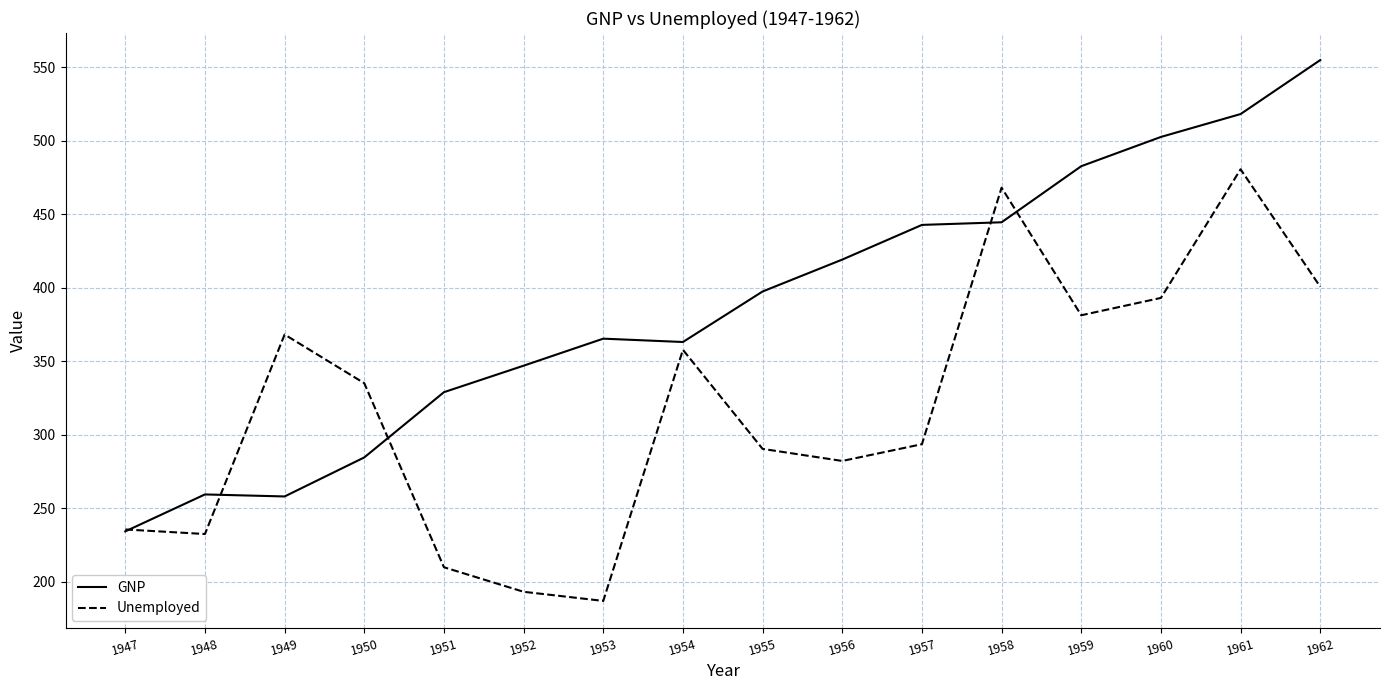

Where is Unemployed nearest to the value 333?

1950